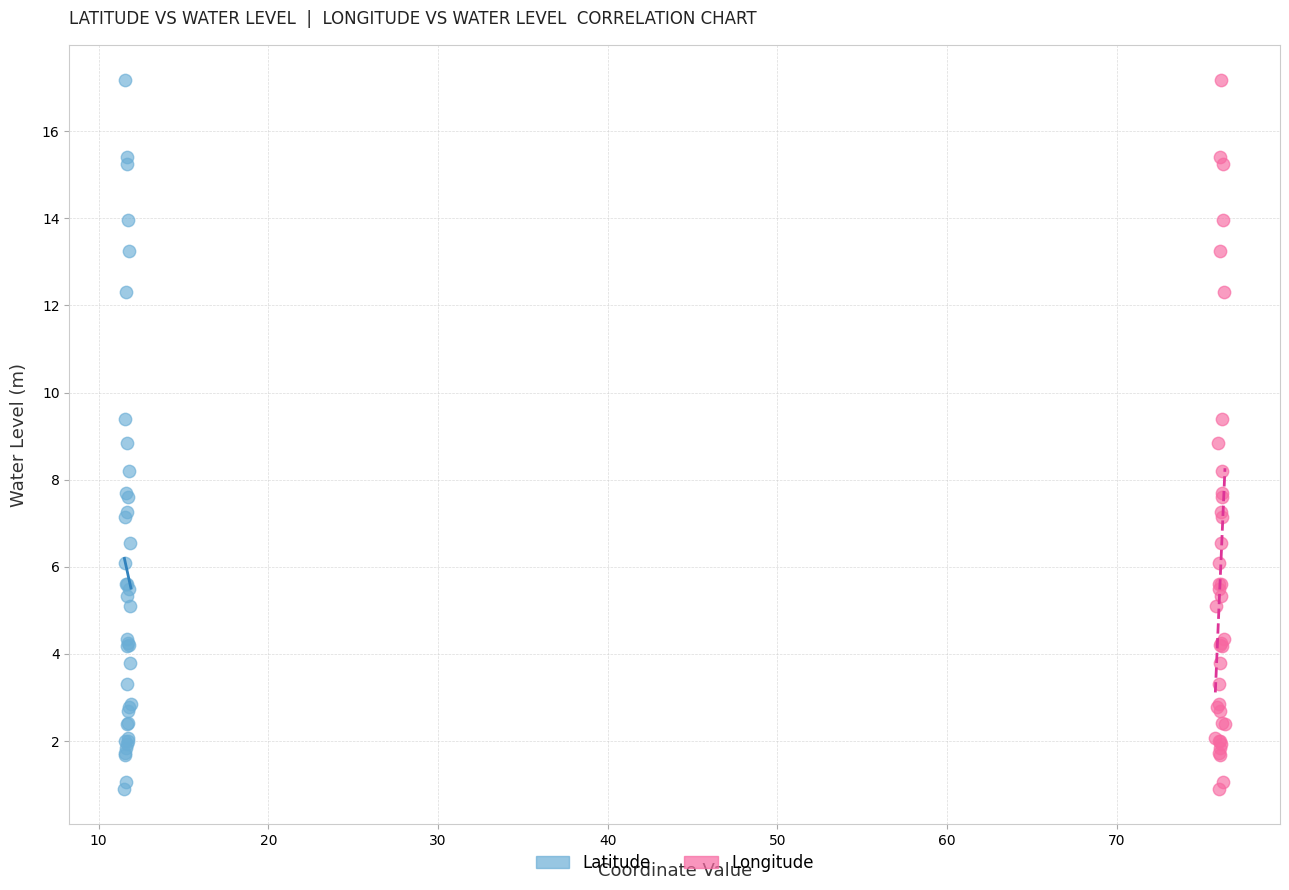

What are all the series names shown in the legend?

Latitude, Longitude